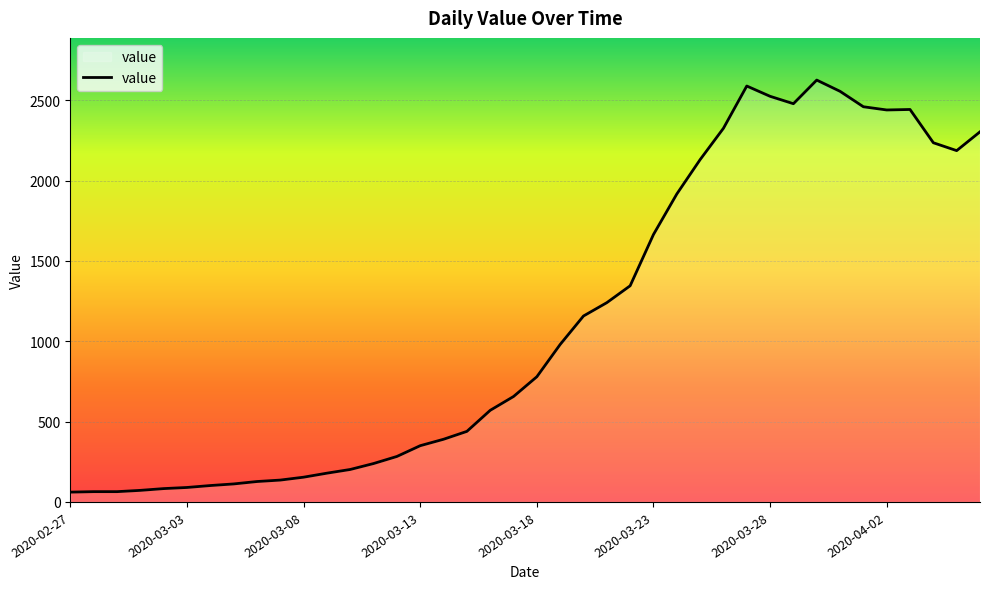

What is the minimum value shown in the chart?

61